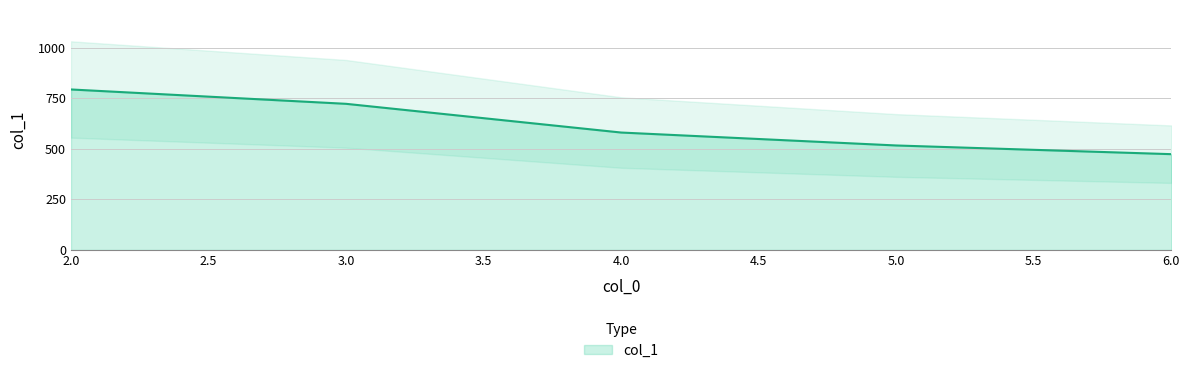

What is the maximum value shown in the chart?

794